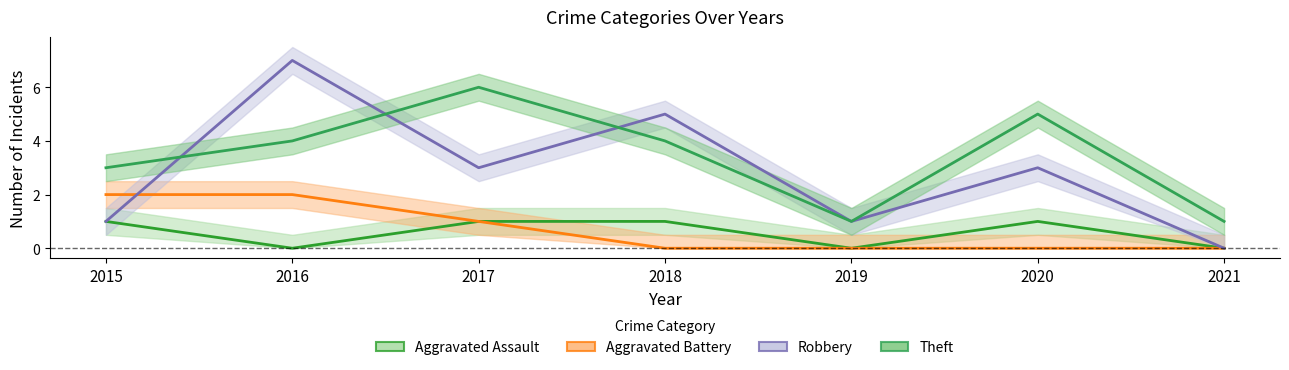

How many Aggravated Battery values are between 0 and 2?

7